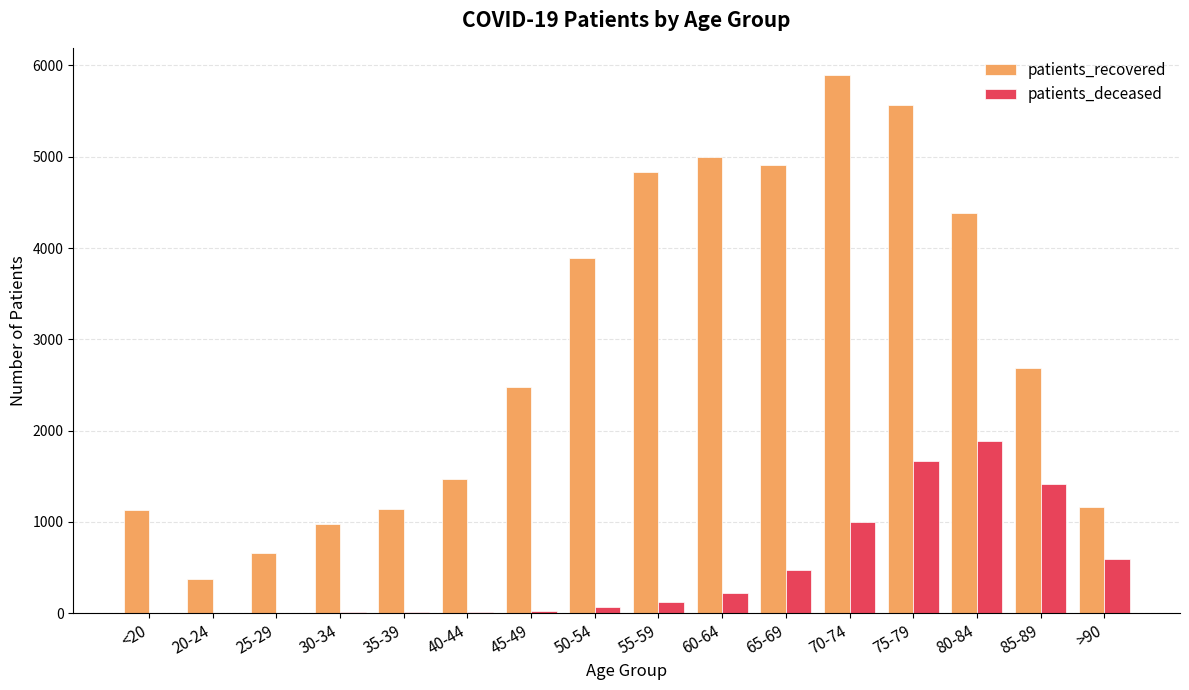

Which category has the highest value across all series?

70-74